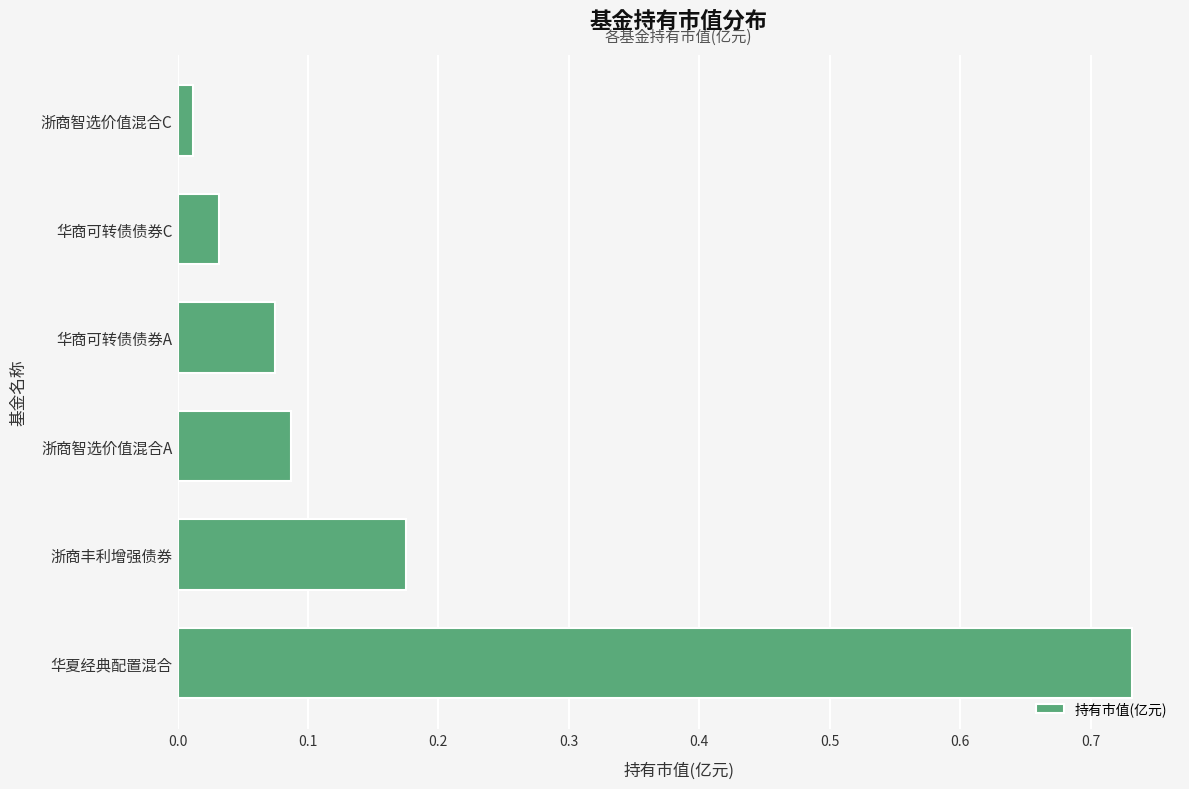

True or false: the data shows 0.1 at 华商可转债债券C.

False